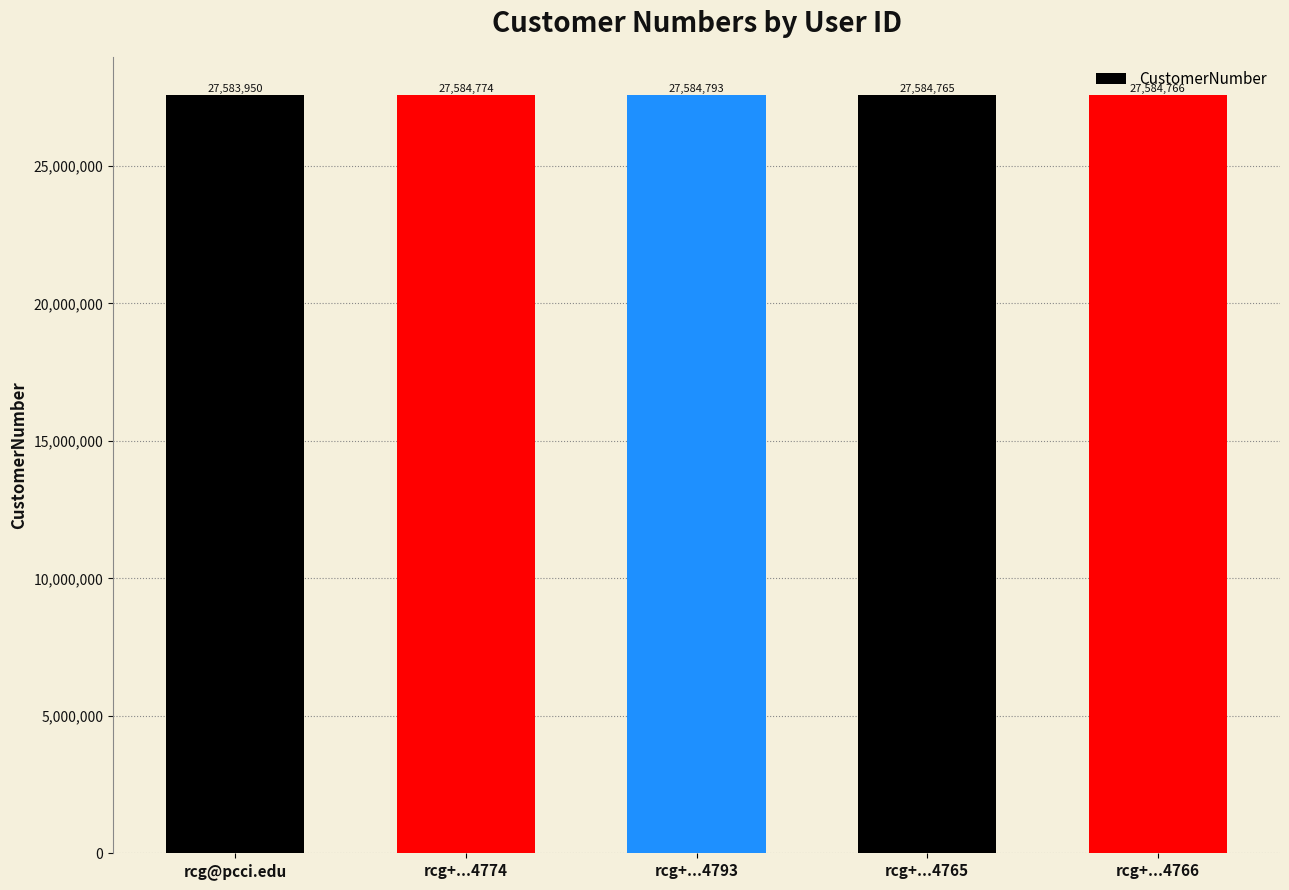

Reading right to left, what are all the values shown in this chart?

27584766	27584765	27584793	27584774	27583950